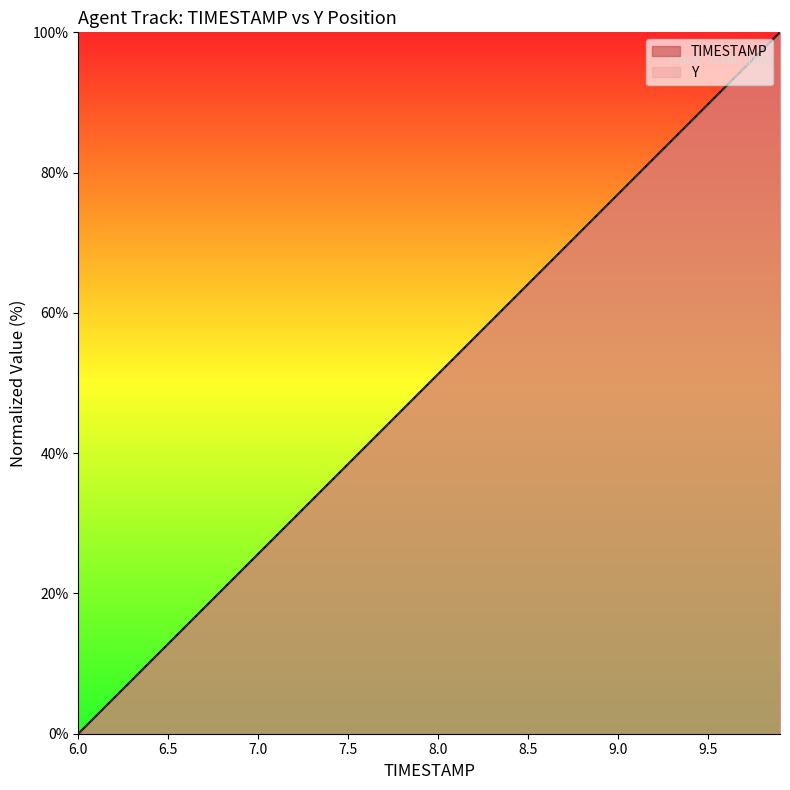

Reading right to left, what are all the values shown in this chart?

TIMESTAMP: 9.9=100.0	9.8=97.4	9.7=94.9	9.6=92.3	9.5=89.7	9.4=87.2	9.3=84.6	9.2=82.1	9.1=79.5	9.0=76.9	8.9=74.4	8.8=71.8	8.7=69.2	8.6=66.7	8.5=64.1	8.4=61.5	8.3=59.0	8.2=56.4	8.1=53.8	8.0=51.3	7.9=48.7	7.8=46.2	7.7=43.6	7.6=41.0	7.5=38.5	7.4=35.9	7.3=33.3	7.2=30.8	7.1=28.2	7.0=25.6	6.9=23.1	6.8=20.5	6.7=17.9	6.6=15.4	6.5=12.8	6.4=10.3	6.3=7.7	6.2=5.1	6.1=2.6	6.0=0.0
Y: 9.9=100.0	9.8=97.4	9.7=94.9	9.6=92.3	9.5=89.7	9.4=87.2	9.3=84.6	9.2=82.0	9.1=79.5	9.0=76.9	8.9=74.3	8.8=71.8	8.7=69.2	8.6=66.7	8.5=64.1	8.4=61.5	8.3=59.0	8.2=56.4	8.1=53.8	8.0=51.3	7.9=48.7	7.8=46.2	7.7=43.6	7.6=41.0	7.5=38.5	7.4=35.9	7.3=33.3	7.2=30.8	7.1=28.2	7.0=25.7	6.9=23.1	6.8=20.5	6.7=18.0	6.6=15.4	6.5=12.8	6.4=10.3	6.3=7.7	6.2=5.1	6.1=2.6	6.0=0.0